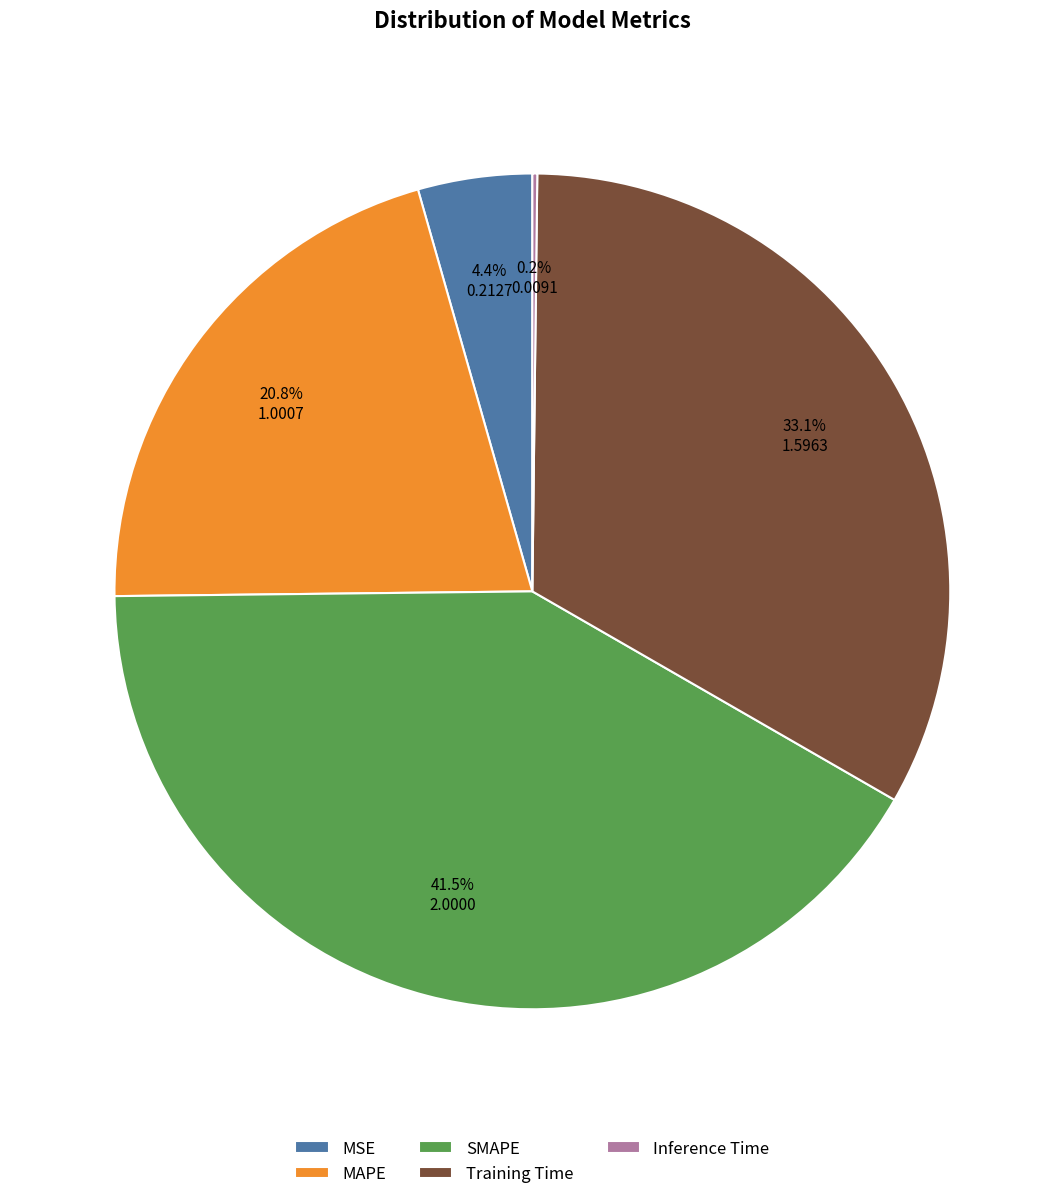

Which slice is the largest?

SMAPE